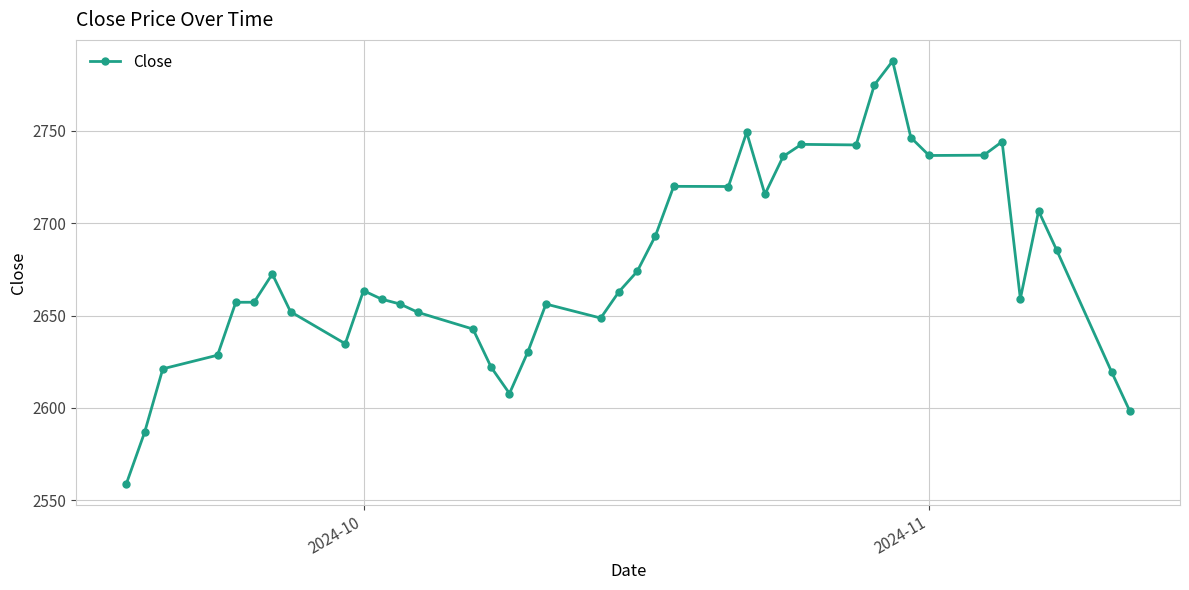

What is the value of the 15th point from the left?

2622.0